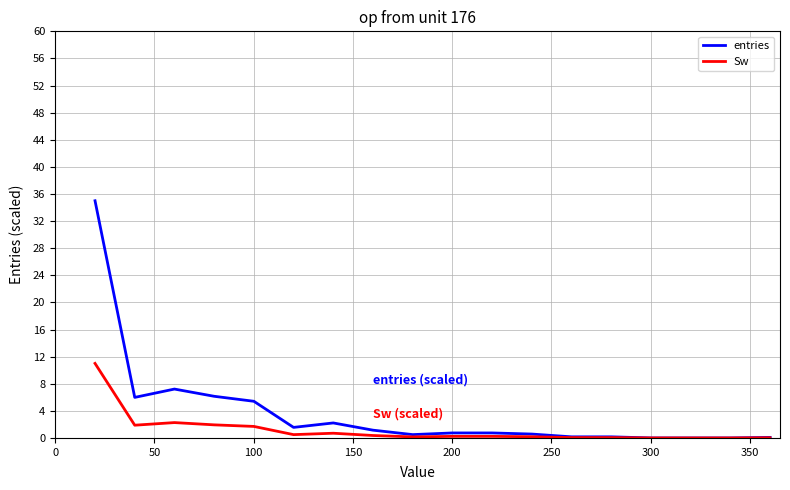

Which series has the largest total across all categories?

entries